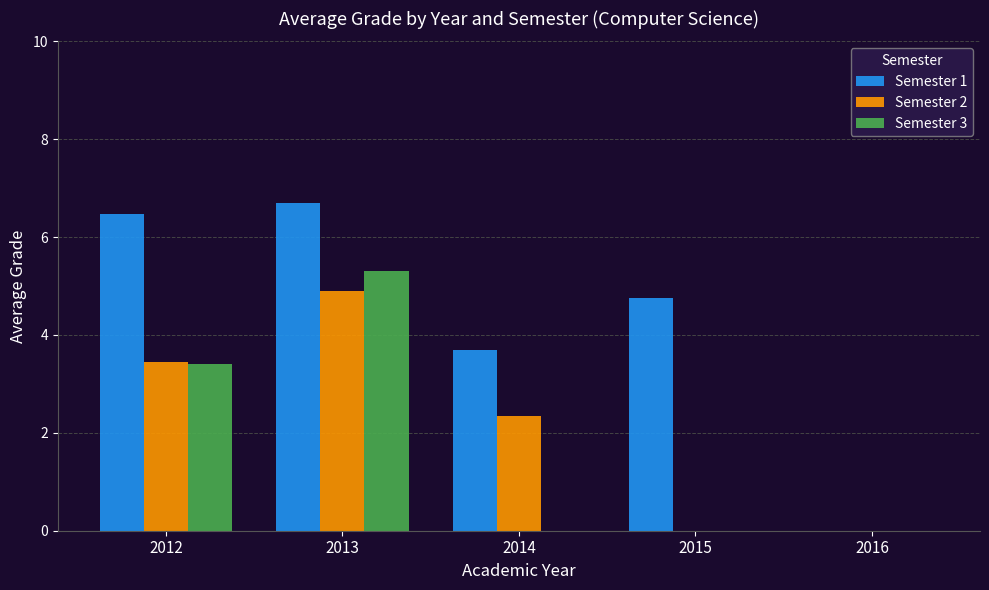

What is the maximum value for Semester 2?

4.9